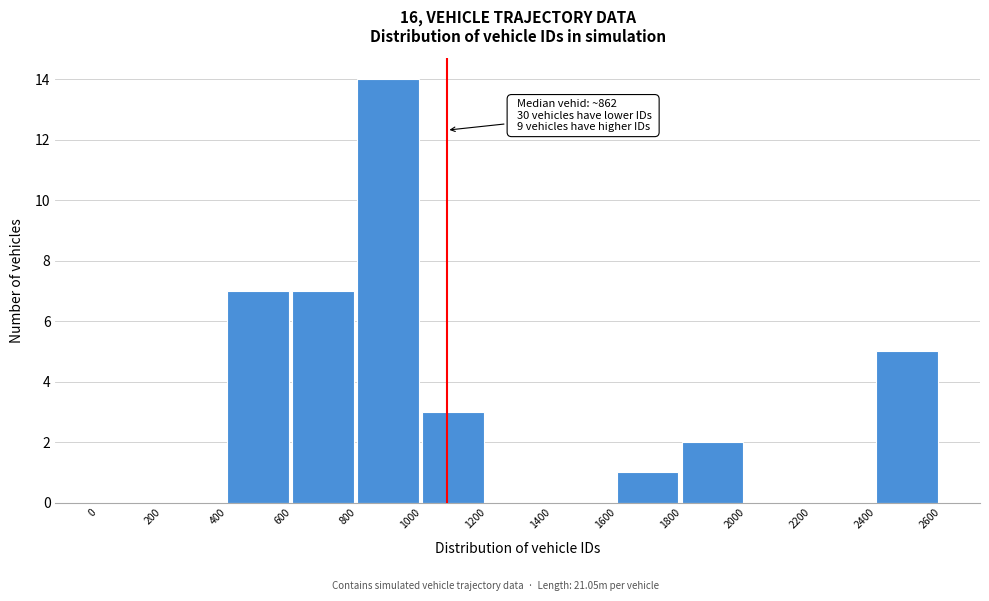

Which range on the x-axis has the tallest bar?

800 to 1000